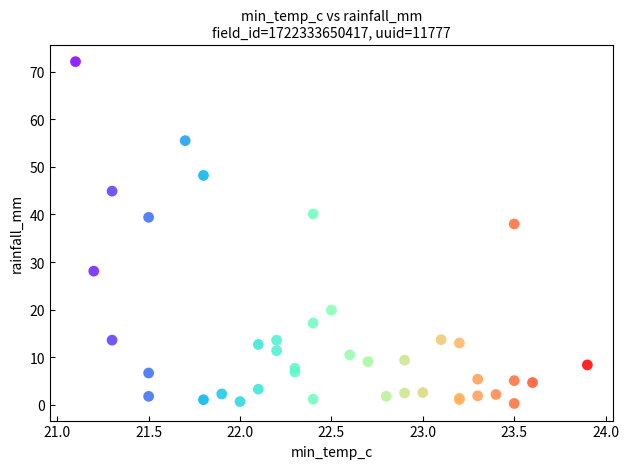

What Y value in the scatter plot is closest to 36?

38.0